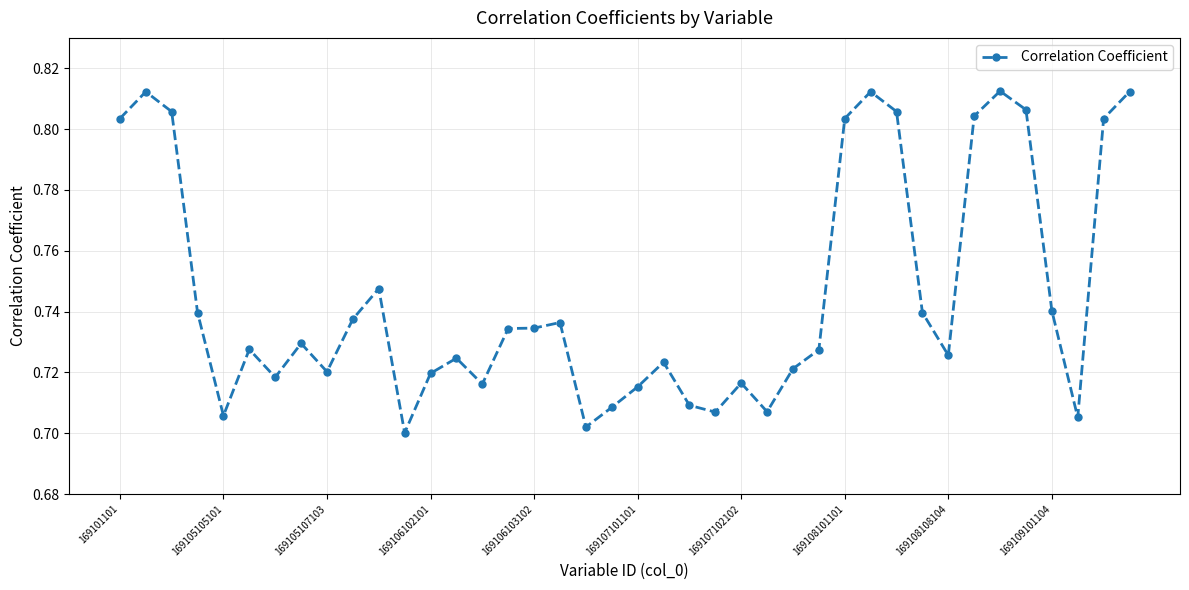

True or false: the data has more than 1 interior local peaks.

True